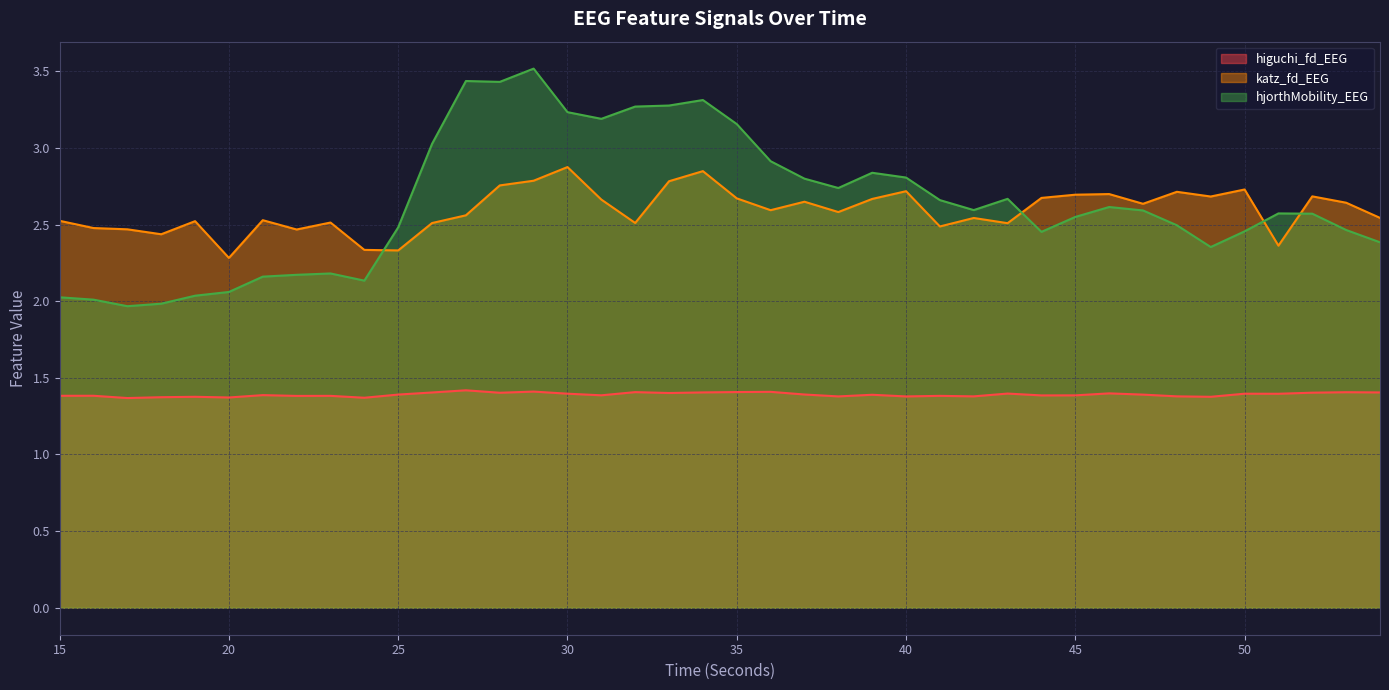

What is the difference between the highest and lowest values at 47?

1.2